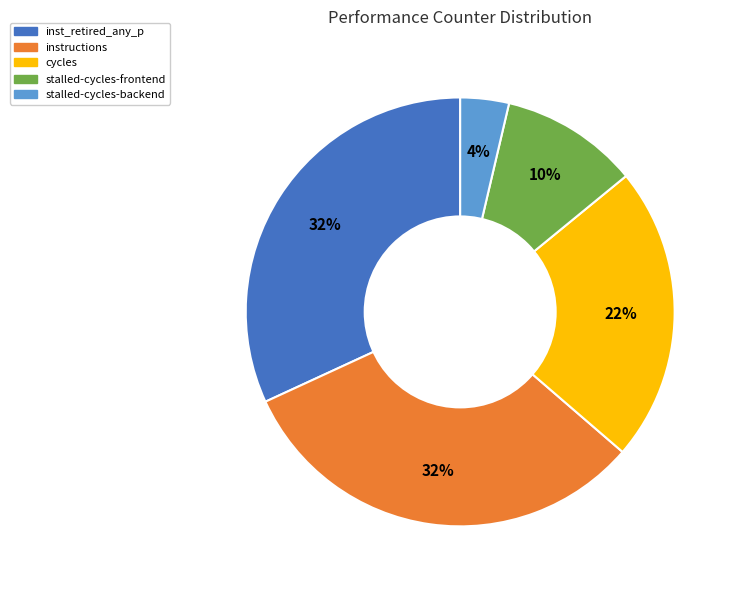

To the nearest percent, what portion does inst_retired_any_p represent?

32%